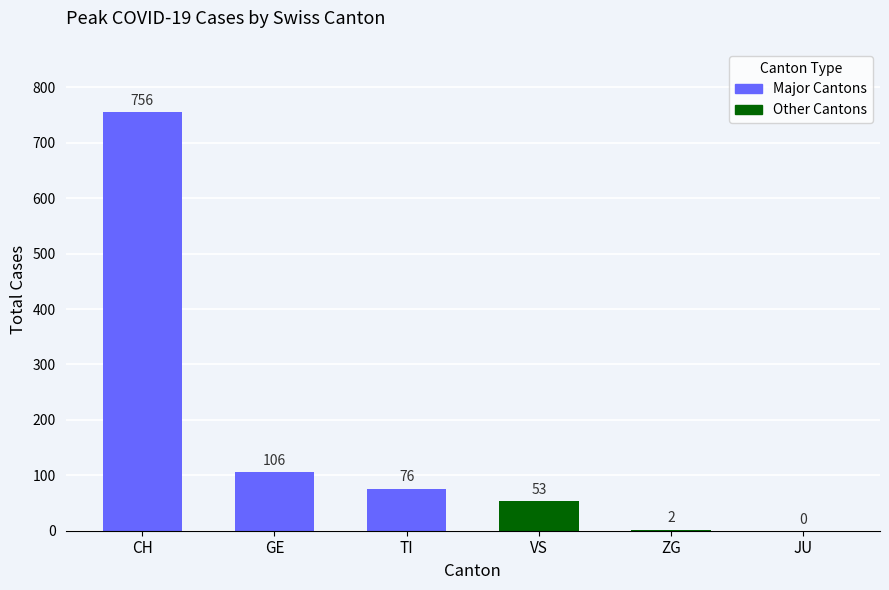

What is the greatest value displayed?

756